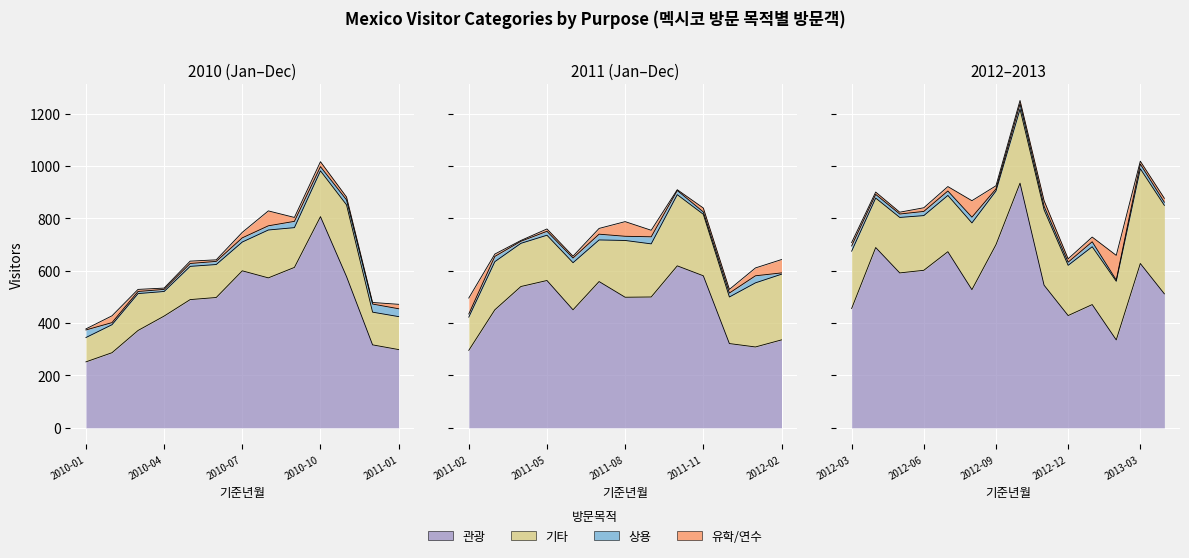

List the labels in order of 상용 value, smallest first.

2012-02, 2013-02, 2010-02, 2010-03, 2010-04, 2011-04, 2012-09, 2011-11, 2010-05, 2010-06, 2011-02, 2012-12, 2013-04, 2012-05, 2012-04, 2012-11, 2011-05, 2011-12, 2010-07, 2010-08, 2010-10, 2011-08, 2011-10, 2012-06, 2012-07, 2011-06, 2013-03, 2010-11, 2013-01, 2011-03, 2012-03, 2012-10, 2011-07, 2012-08, 2010-09, 2011-09, 2012-01, 2010-01, 2011-01, 2010-12